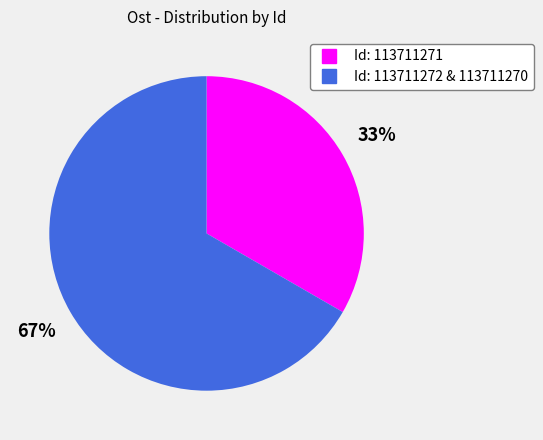

To the nearest percent, what is the average slice percentage?

50%